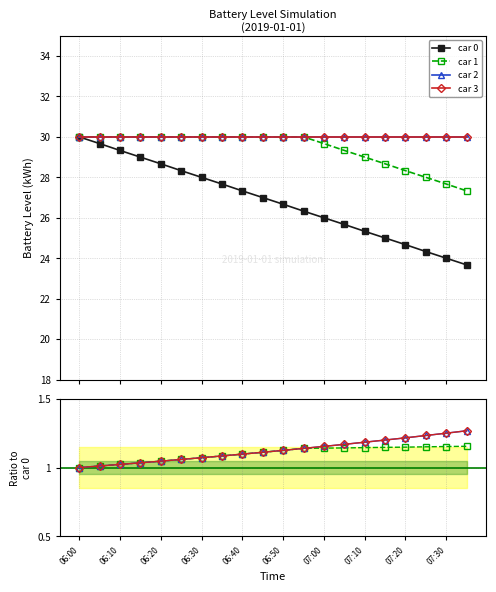

List the series in order of their peak value, highest first.

car 0, car 2, car 3, car 1